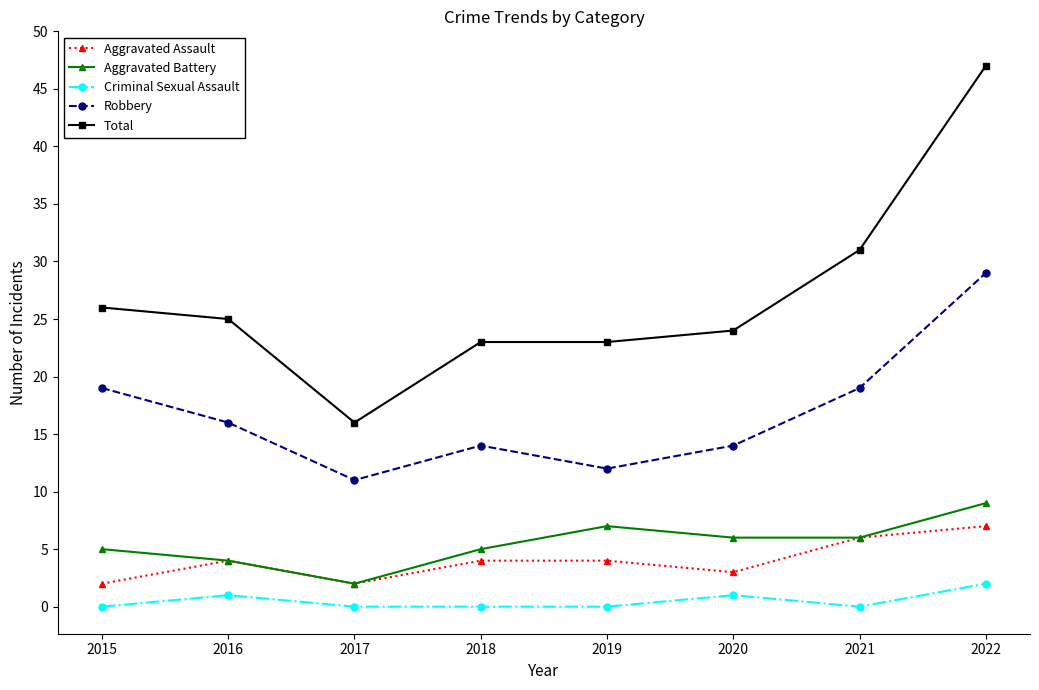

Is it true that Aggravated Assault equals 2 at 2015?

True